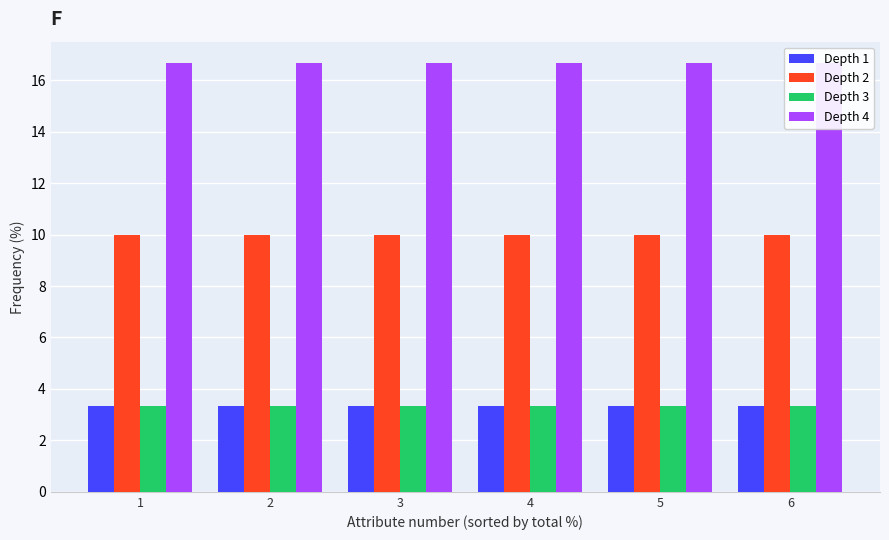

At which category does the chart reach its peak across all series?

1